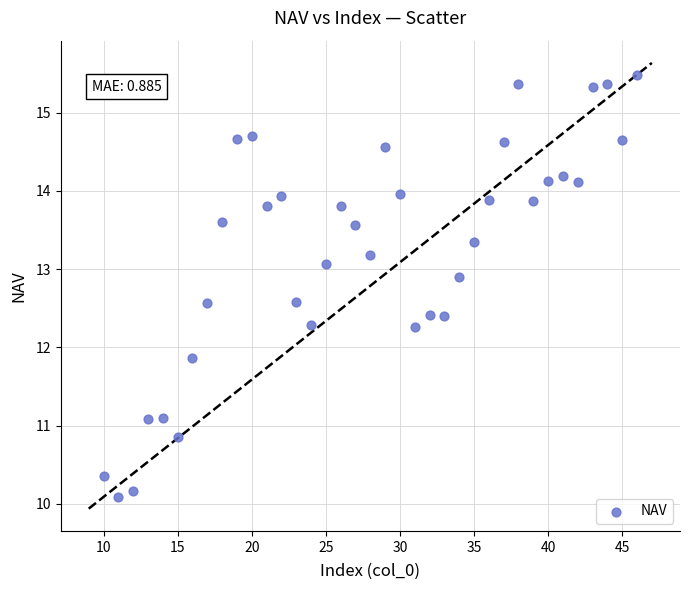

What Y value in the scatter plot is closest to 12?

11.9